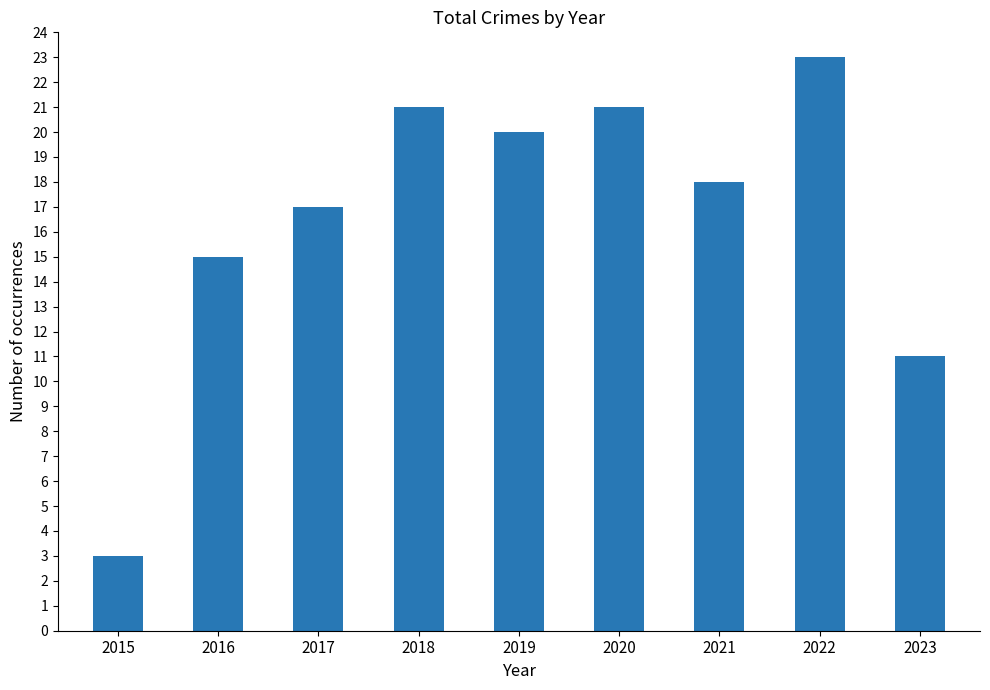

The chart shows a value of 17 at 2017. True or false?

True